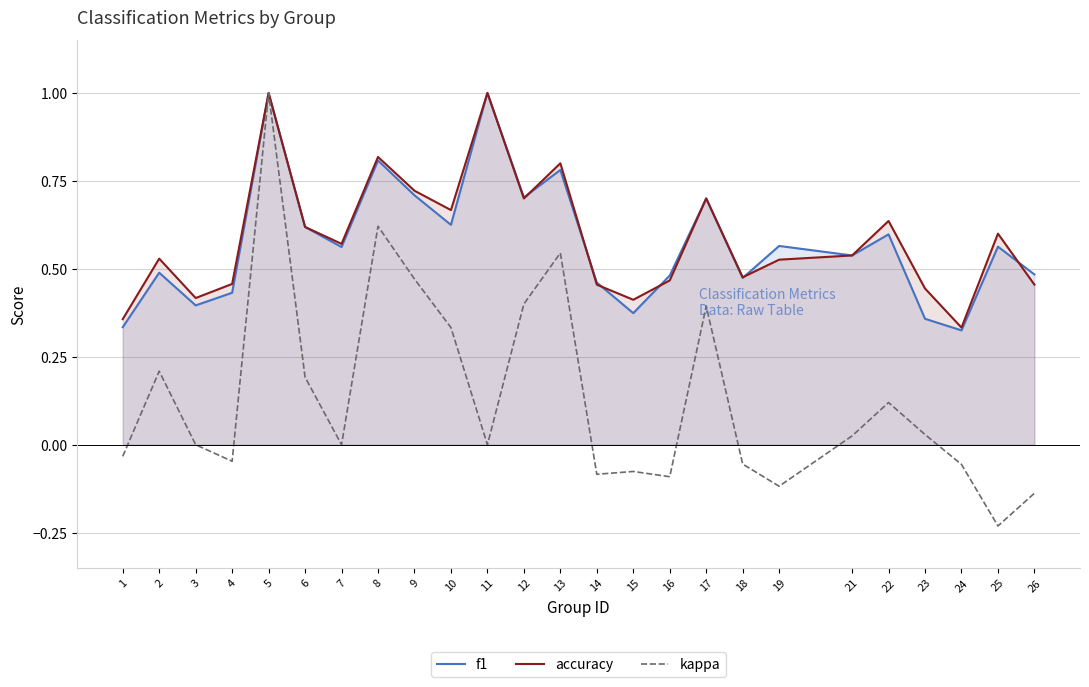

Where is kappa nearest to the value 0?

3